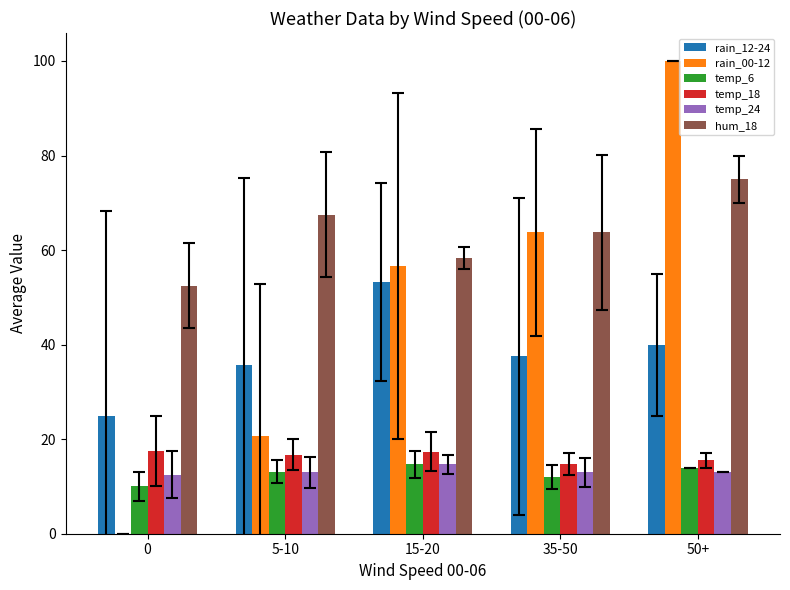

What is the maximum value for temp_6?

14.7